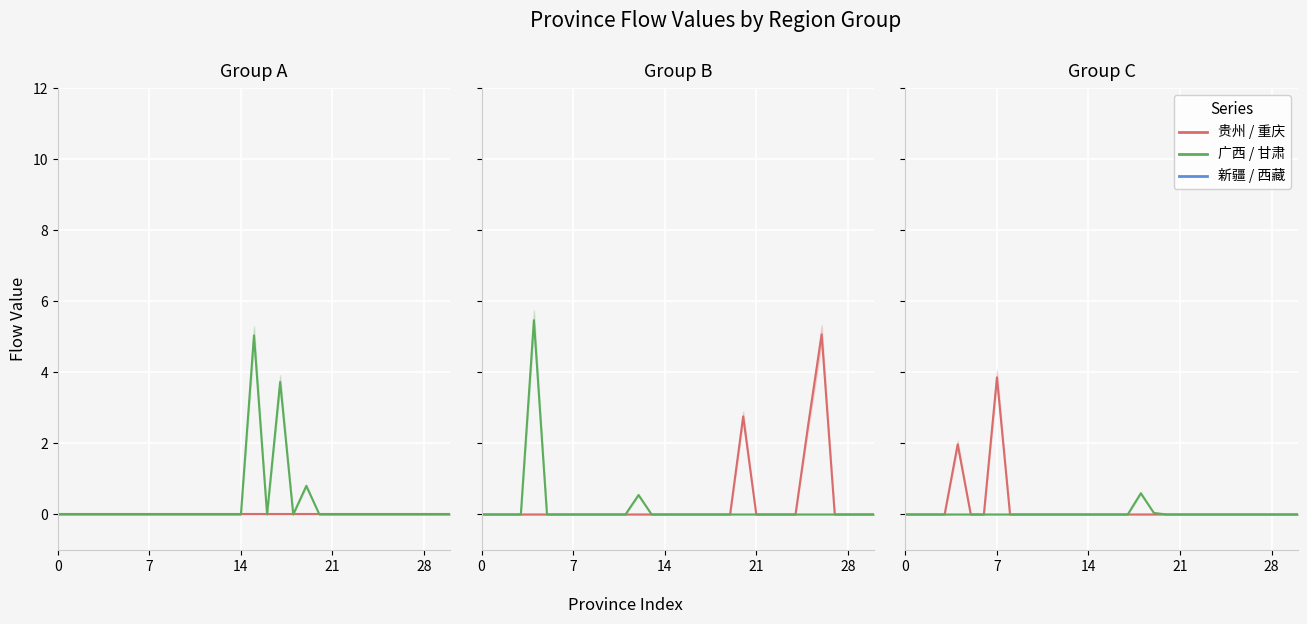

True or false: 广西 and 甘肃 cross at least once.

False